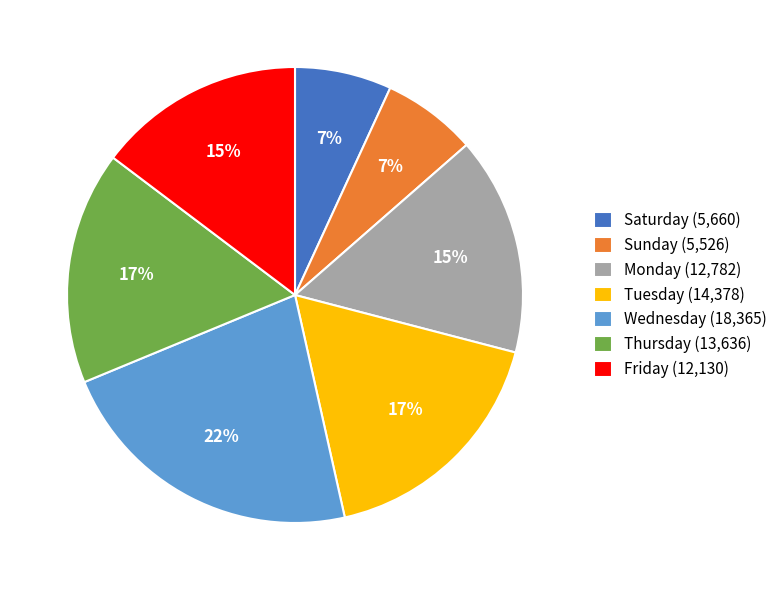

Is the sum of Tuesday (14,378) and Sunday (5,526) greater than half?

No